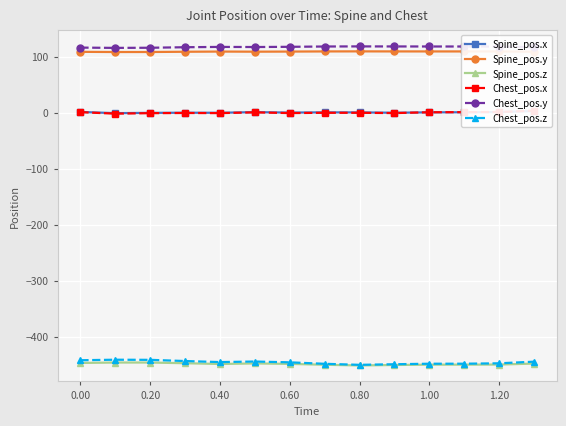

What is the maximum value for Spine_pos.z?

-446.5